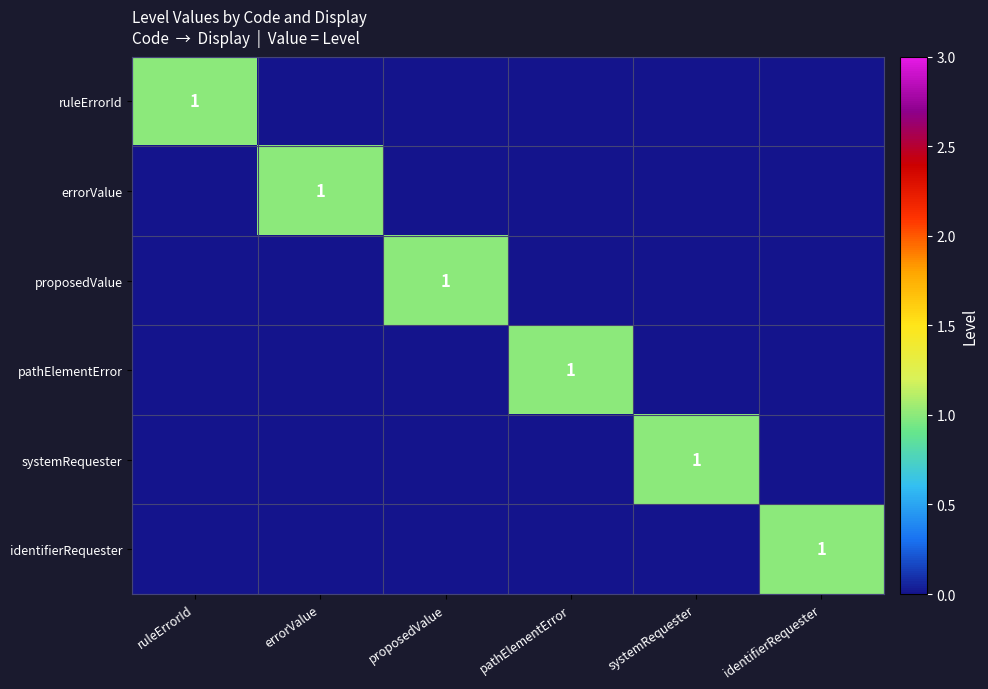

True or false: errorValue has a value of 2 at errorValue.

False